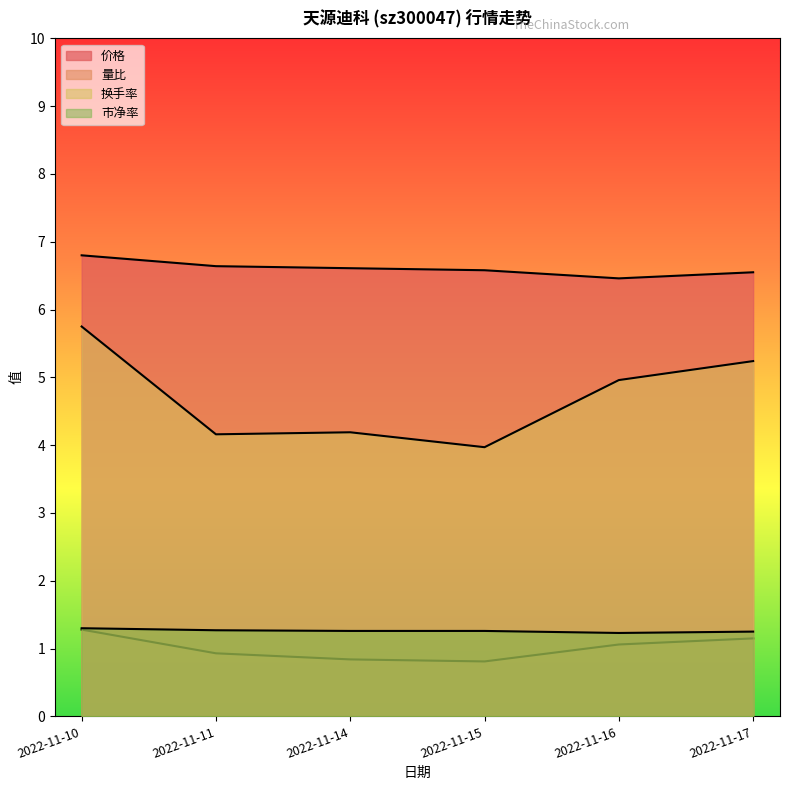

Does the chart have visible grid lines?

No